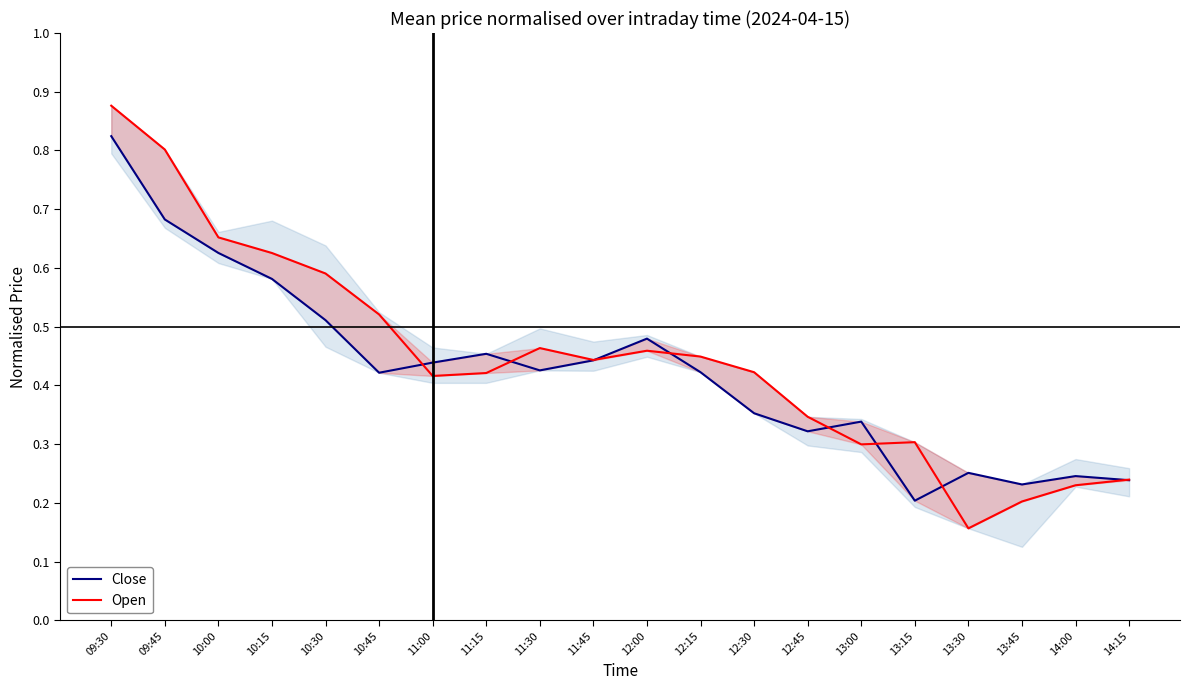

Which series has the widest spread of values?

Open